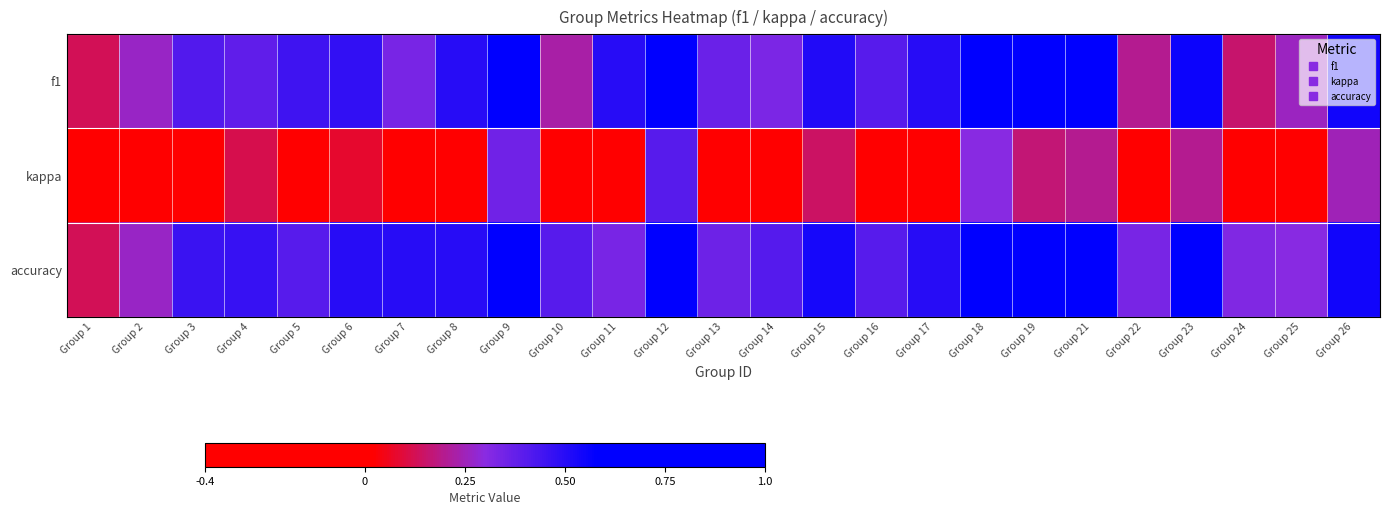

Which series changed the most between Group 16 and Group 25?

f1